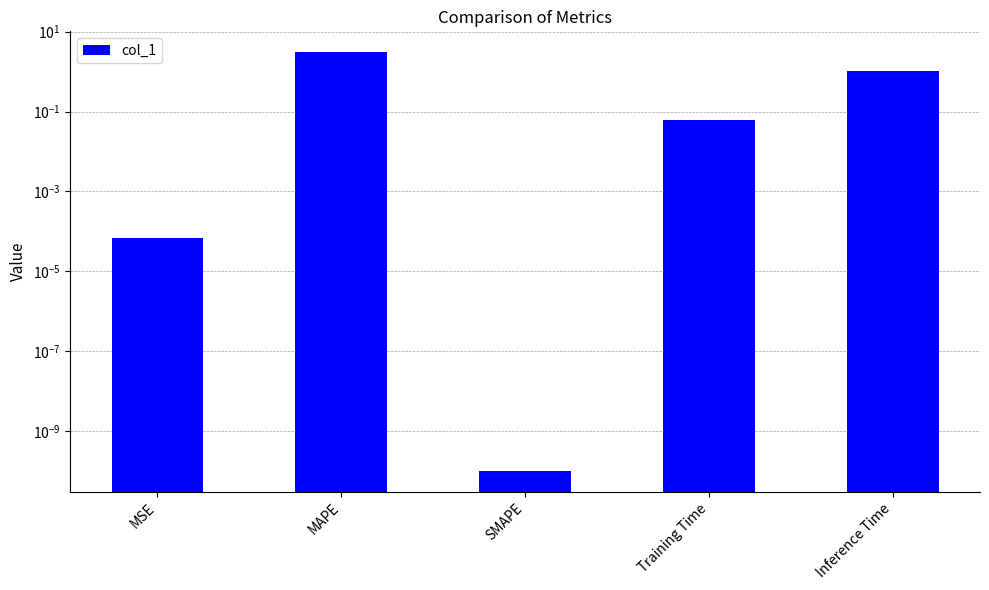

The value at MSE is 0.0. True or false?

False